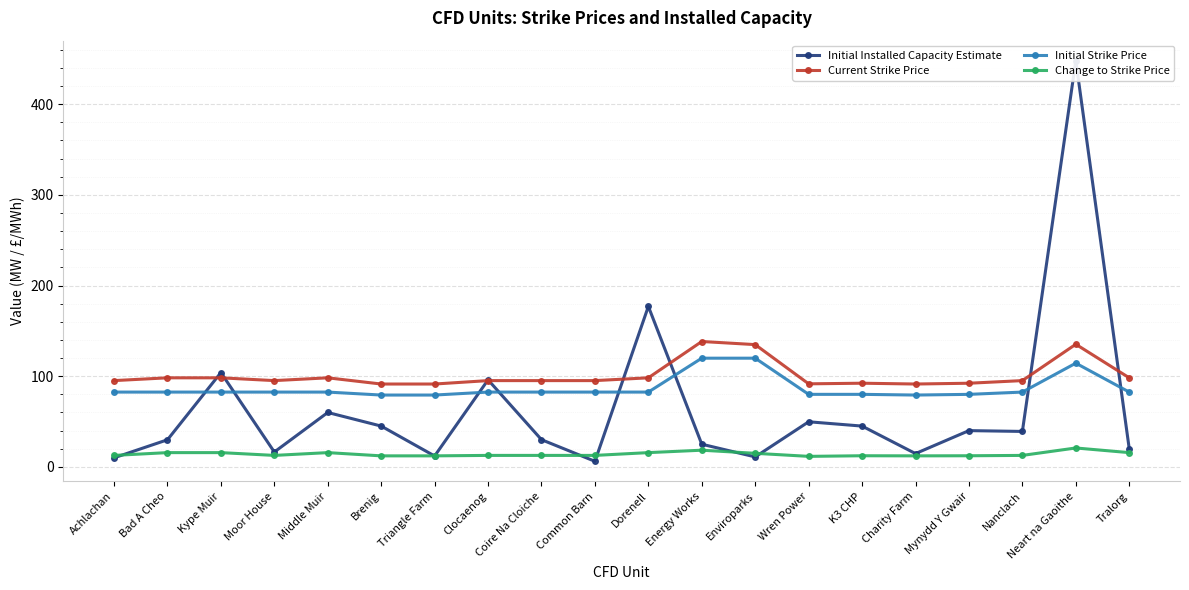

What is the highest value of the Initial Strike Price series?

119.9